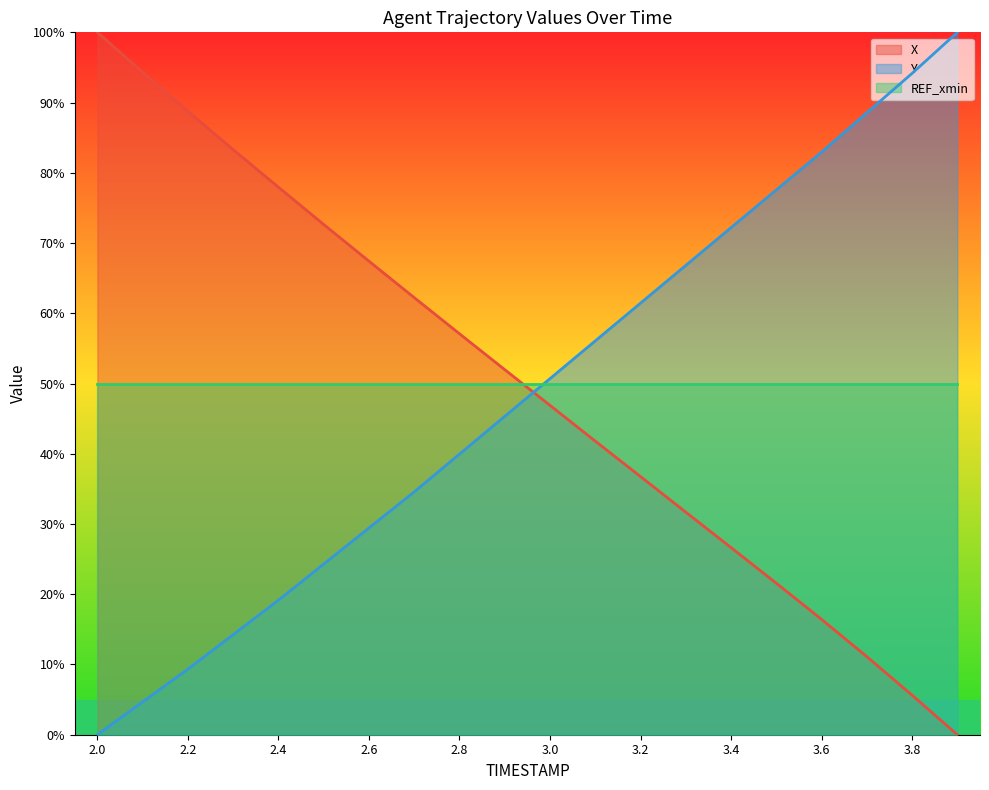

After their last crossing, which series has the higher values: X or Y?

Y